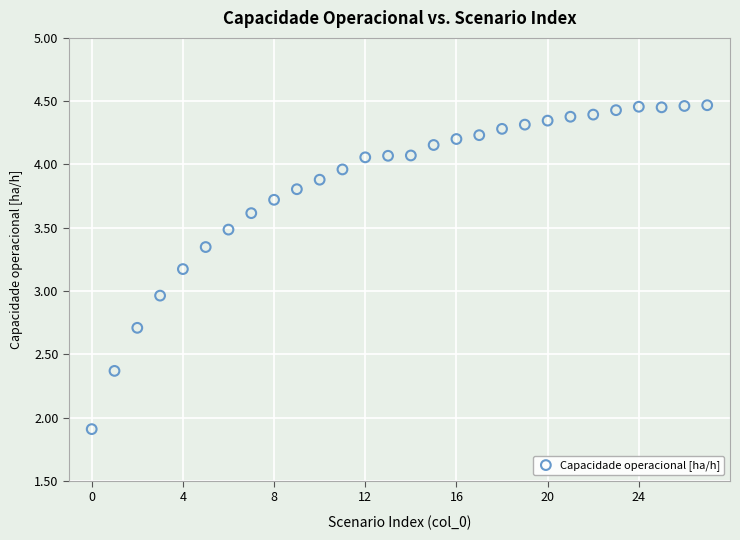

What is the range of Y values (max minus min)?

2.6